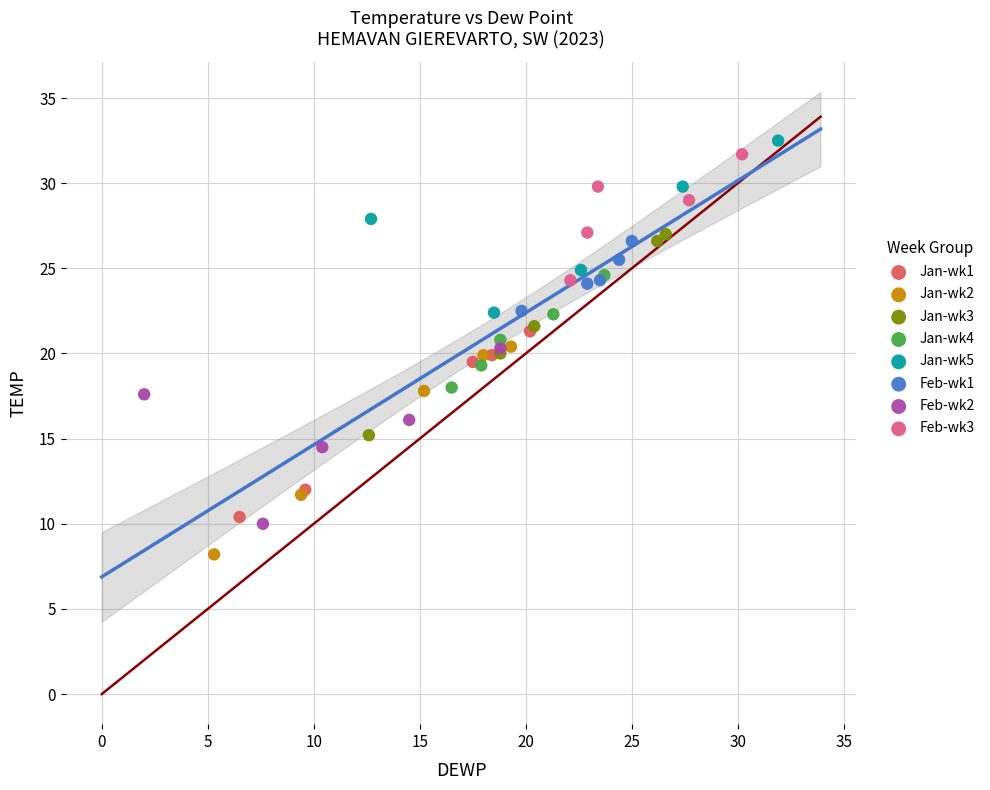

Which series contains the lowest Y value?

Jan-wk2